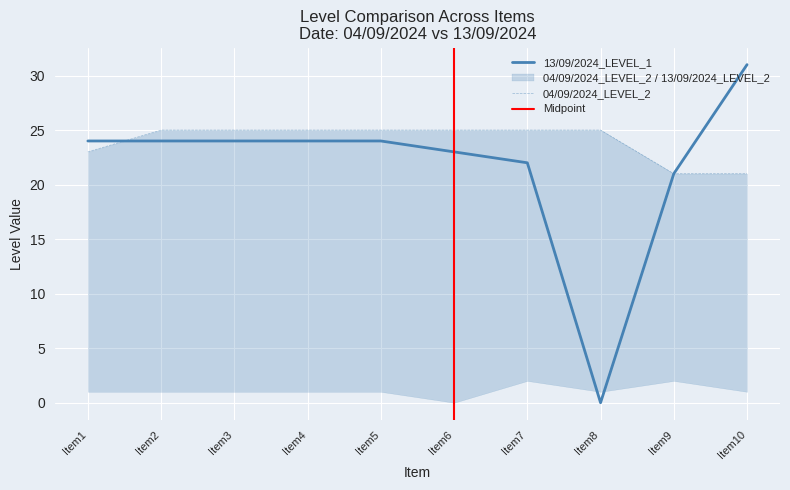

What is the difference between the second highest and second lowest values in the 04/09/2024_LEVEL_2 series?

4